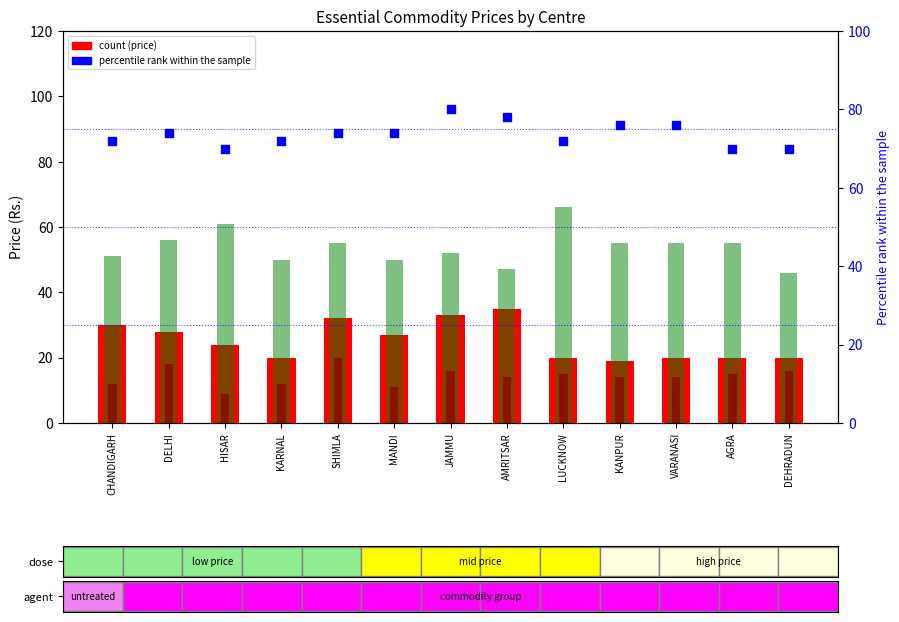

At which category is the sum across all series the highest?

SHIMLA